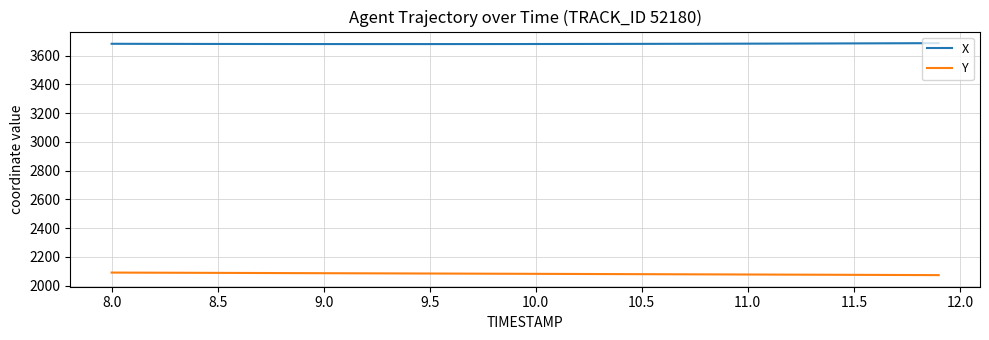

True or false: X and Y intersect in this chart.

False